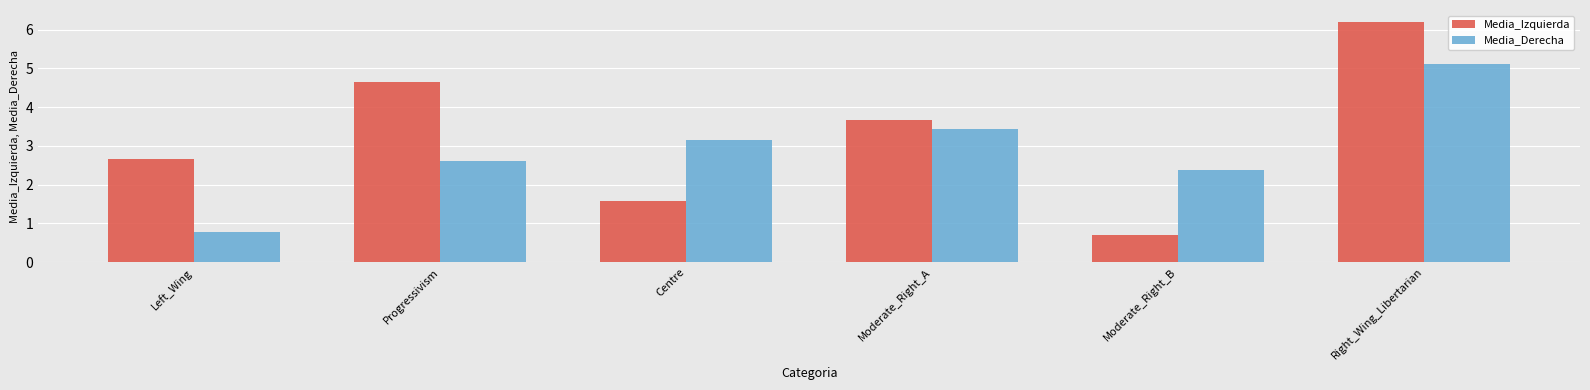

How many bars are there in total?

12